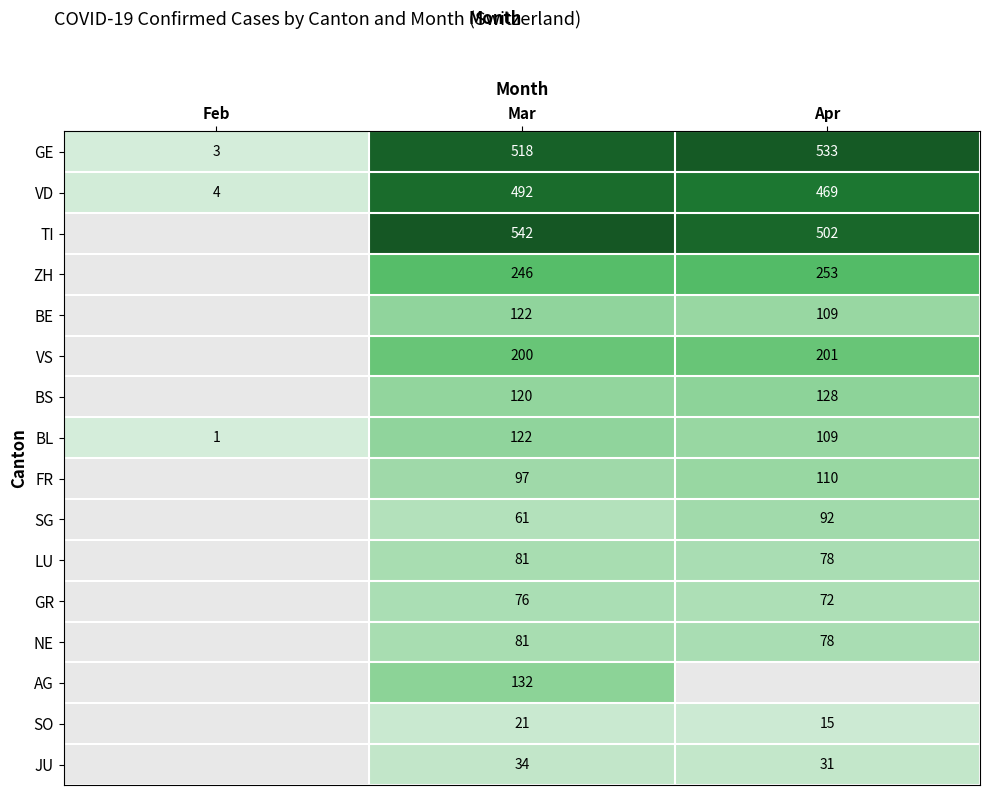

How many series are shown in this chart?

16